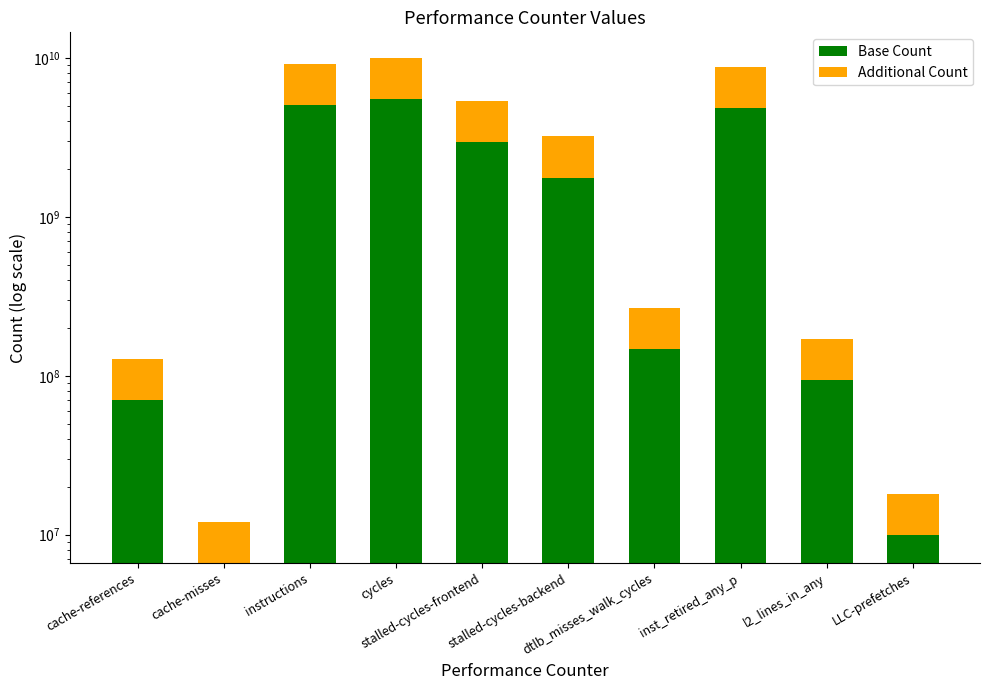

Which series has the largest total across all categories?

Base Count